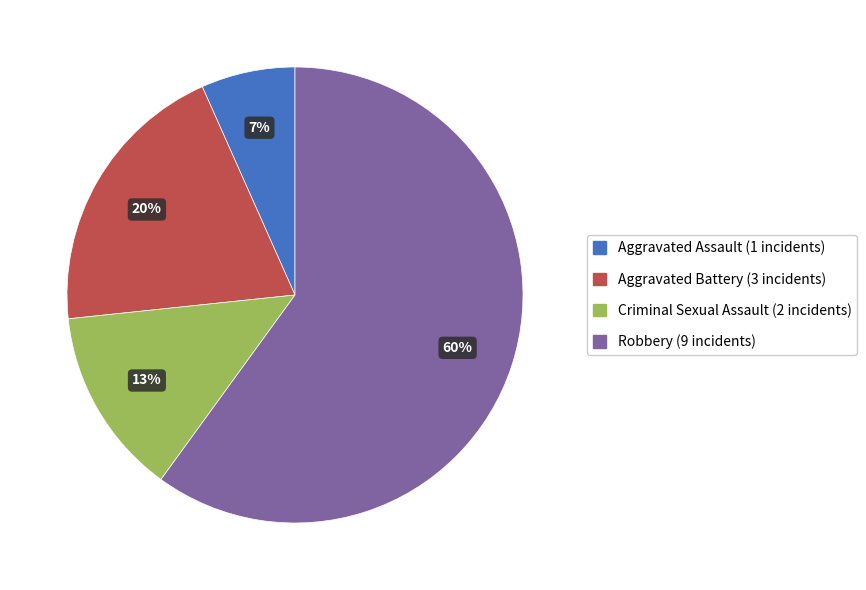

Combined, do Aggravated Battery and Criminal Sexual Assault account for over 50%?

No